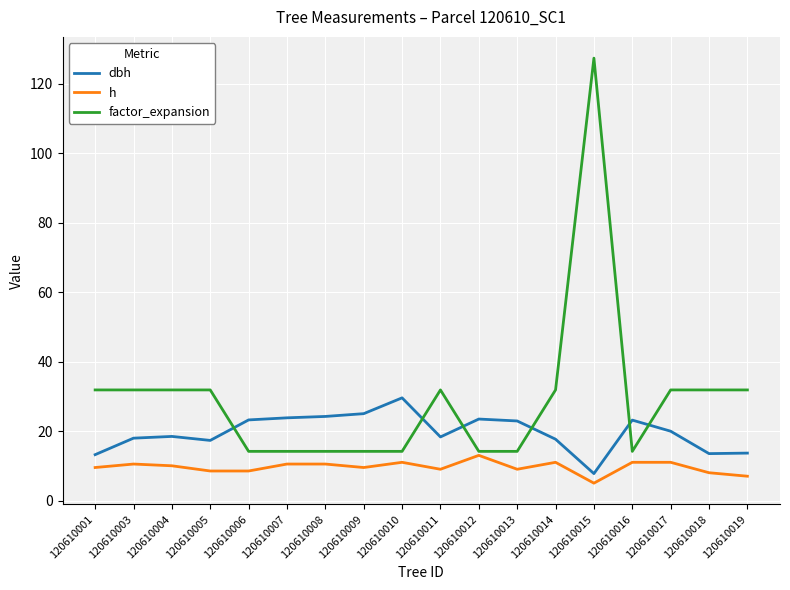

What is the approximate value of h at 120610005?

8.5